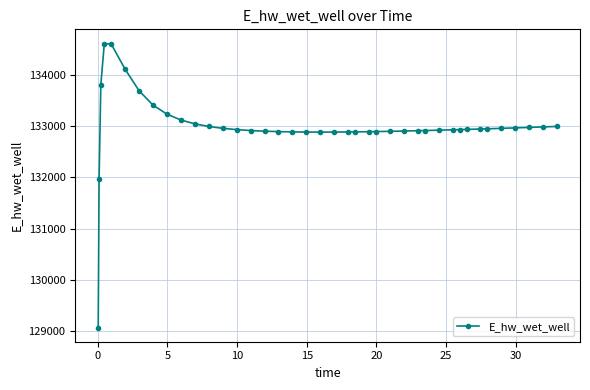

What is the greatest value displayed?

134615.6